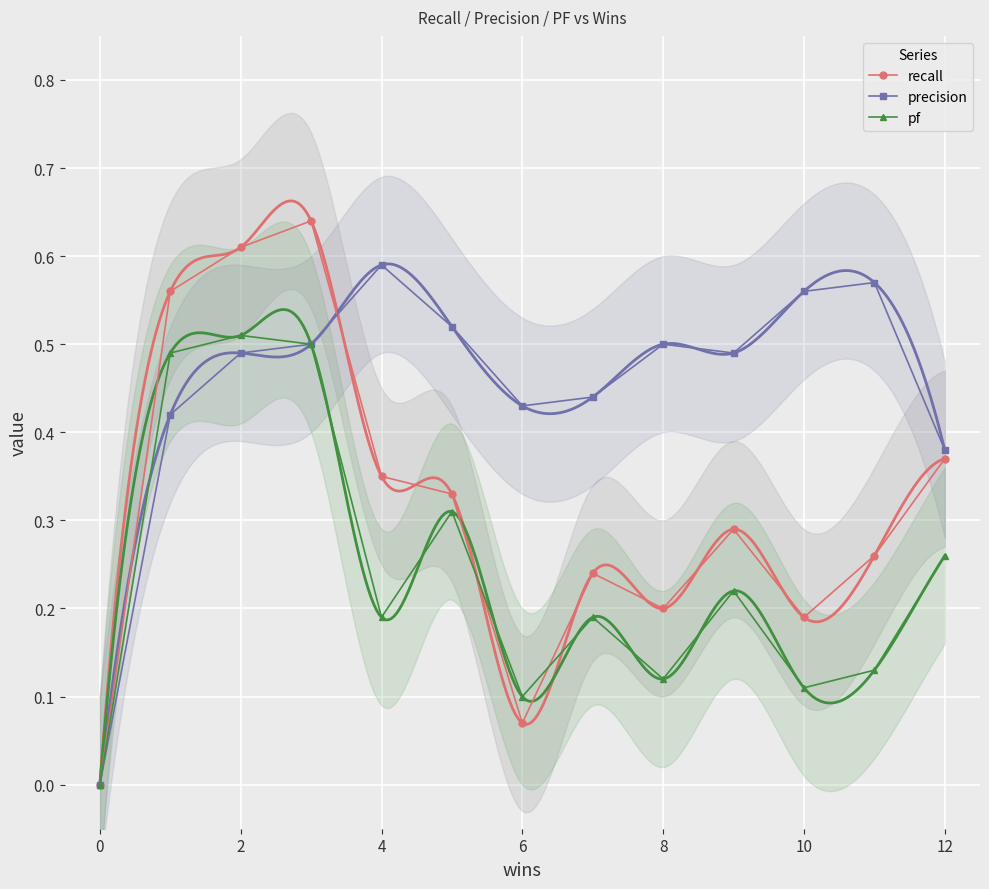

What are all the series names shown in the legend?

recall, precision, pf